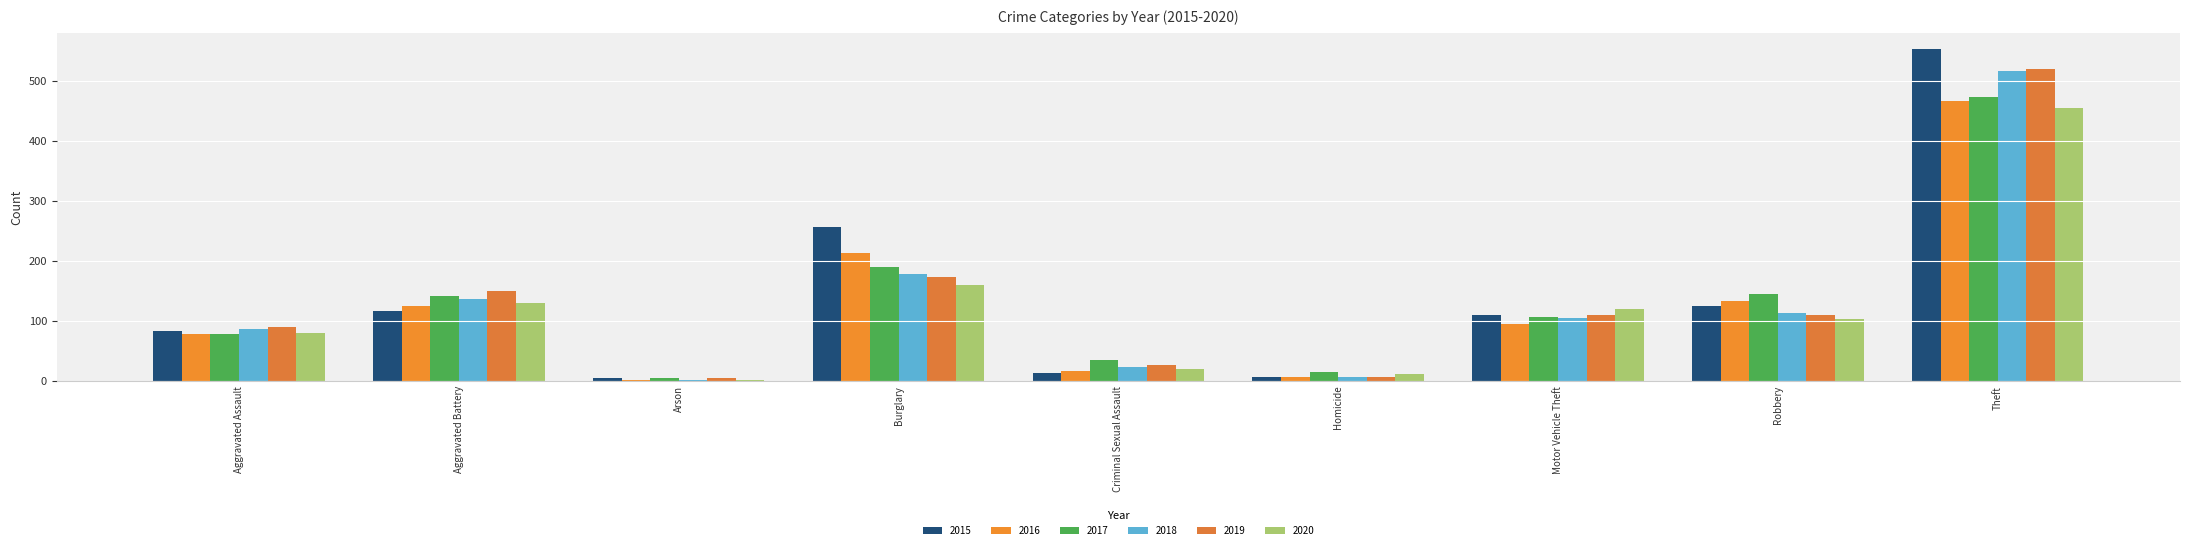

How many data points does each series have?

9